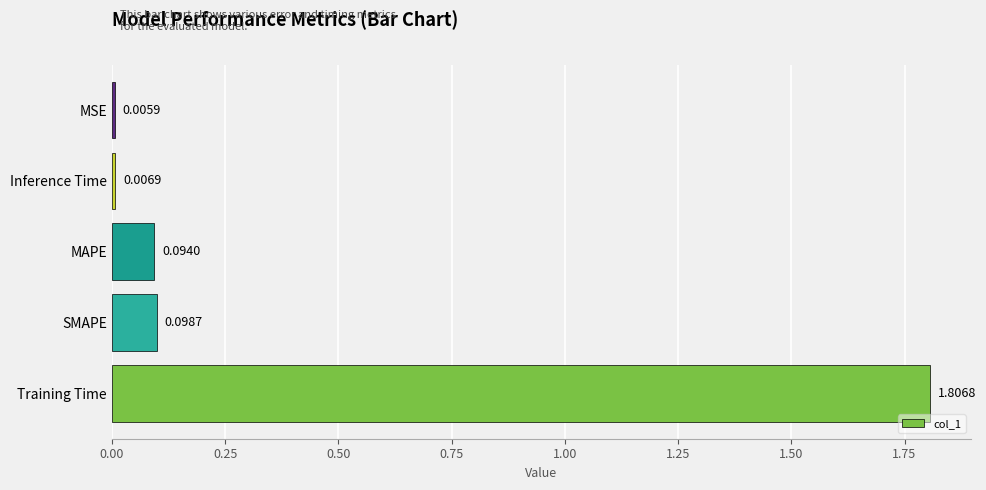

Rank the categories by value from highest to lowest.

Training Time, SMAPE, MAPE, Inference Time, MSE